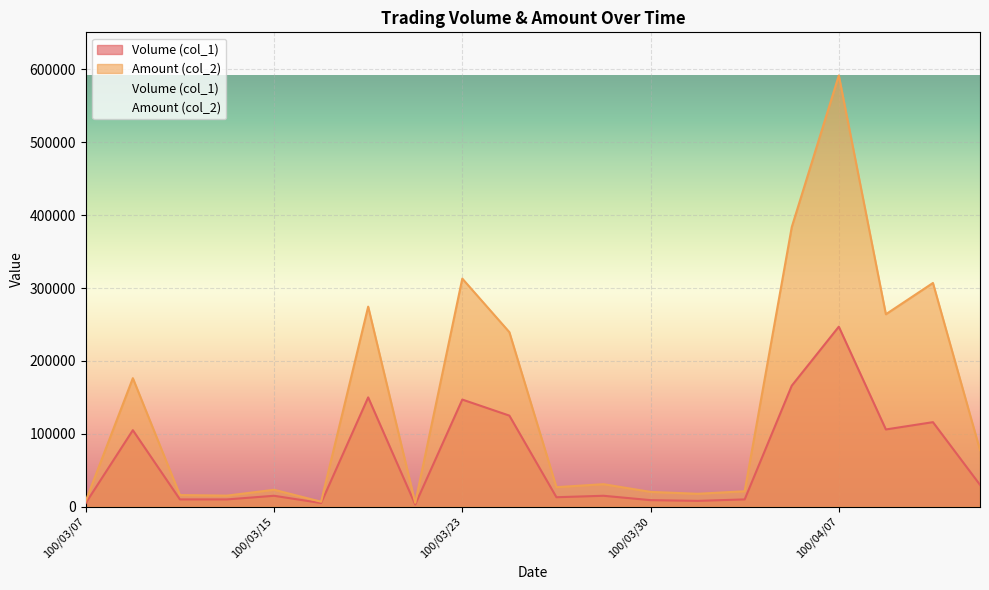

How many lines are shown in the chart?

2